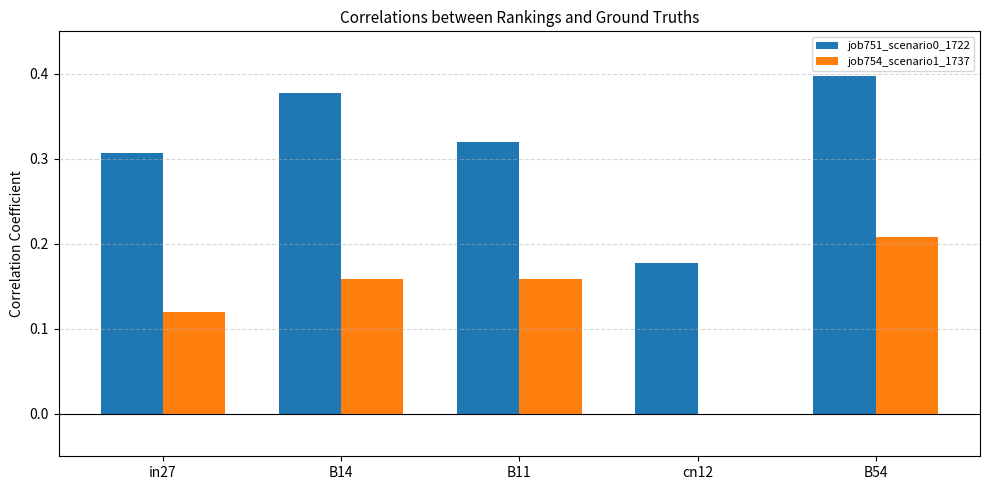

Which category has the highest value across all series?

B54